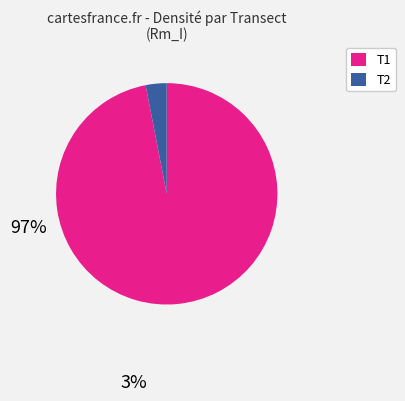

Which slice is the largest?

T1